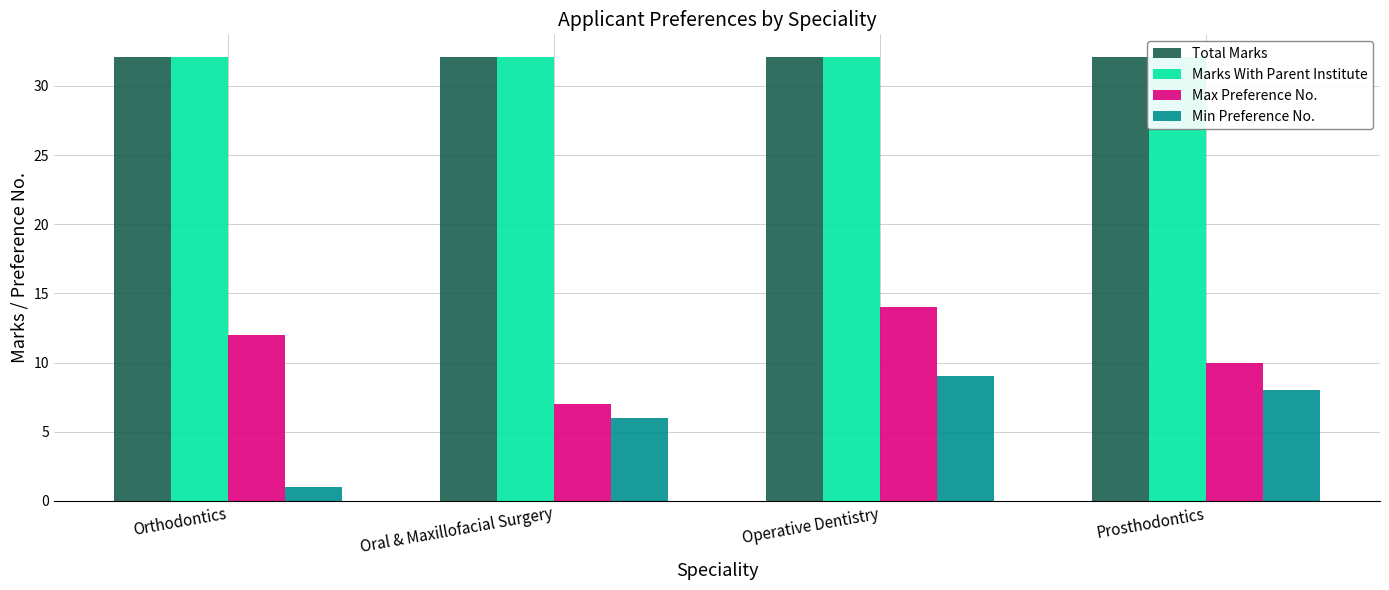

At which category is the sum across all series the highest?

Operative Dentistry